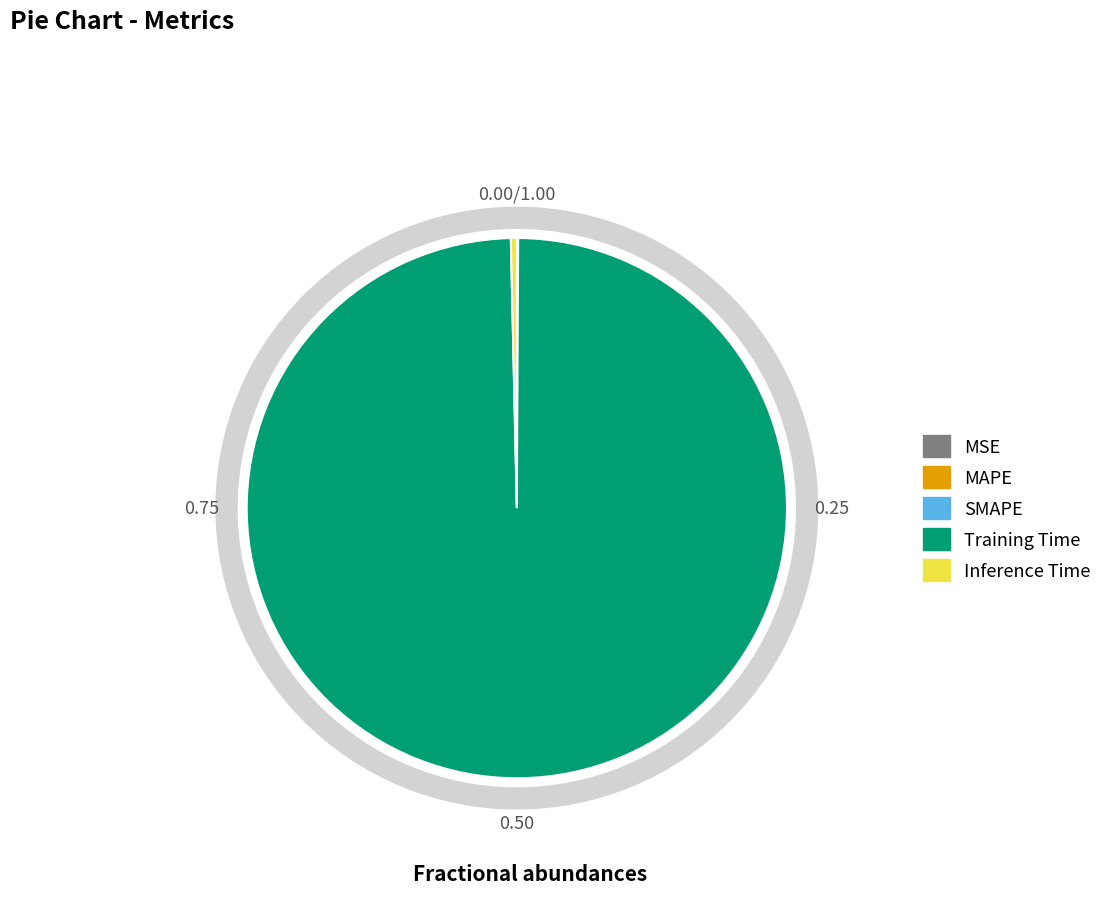

What is the smallest slice in the pie chart?

MSE